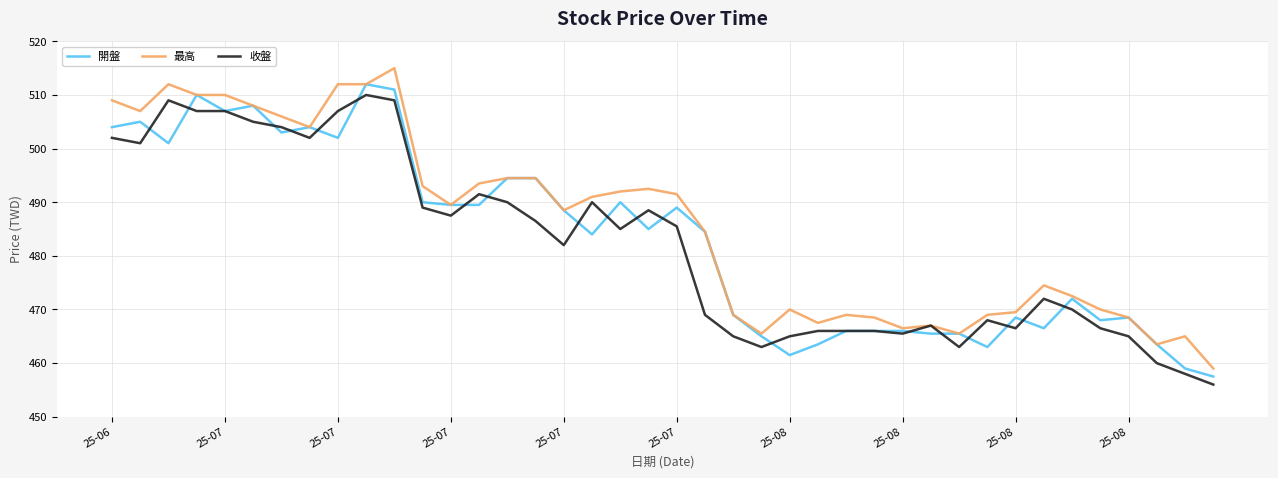

What is the maximum value shown in the chart?

515.0